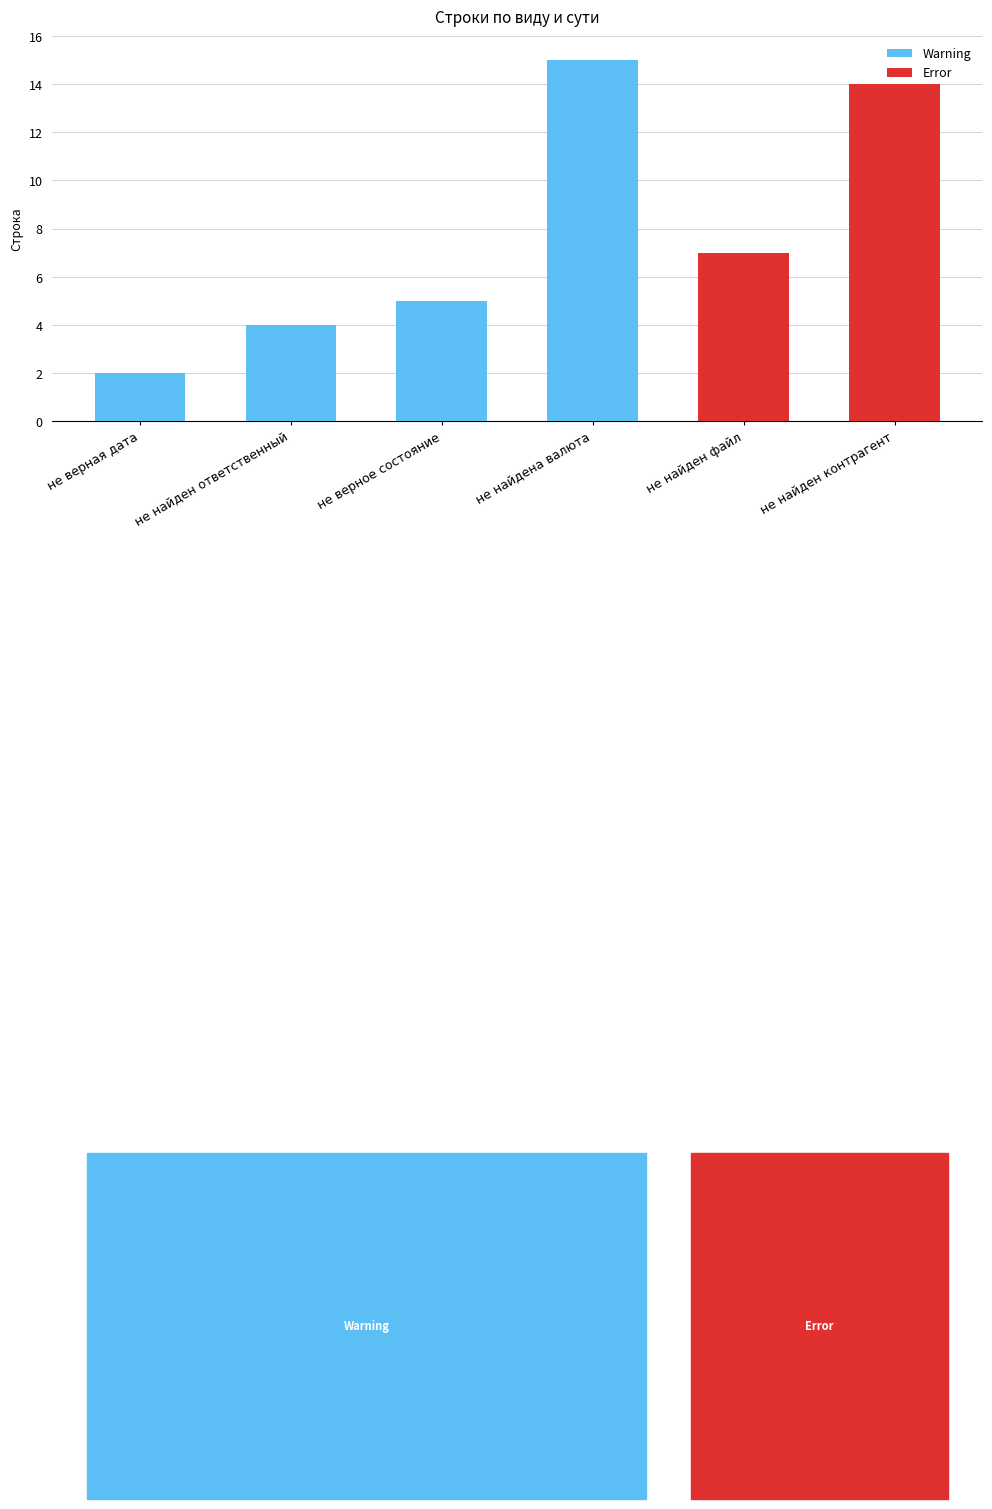

What is the difference between the second highest and minimum values in the Warning series?

3